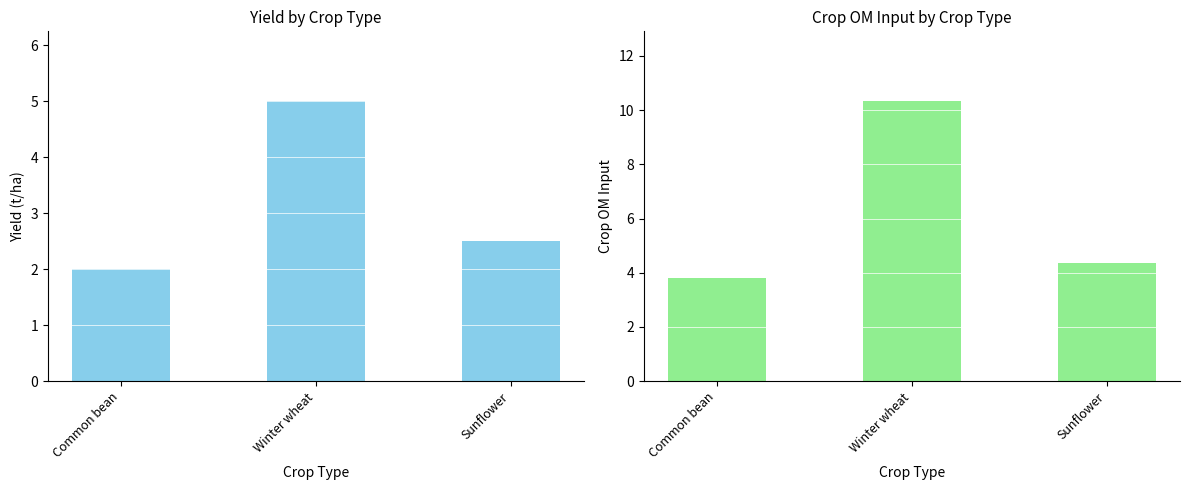

Which series has the widest spread of values?

crop_om_input